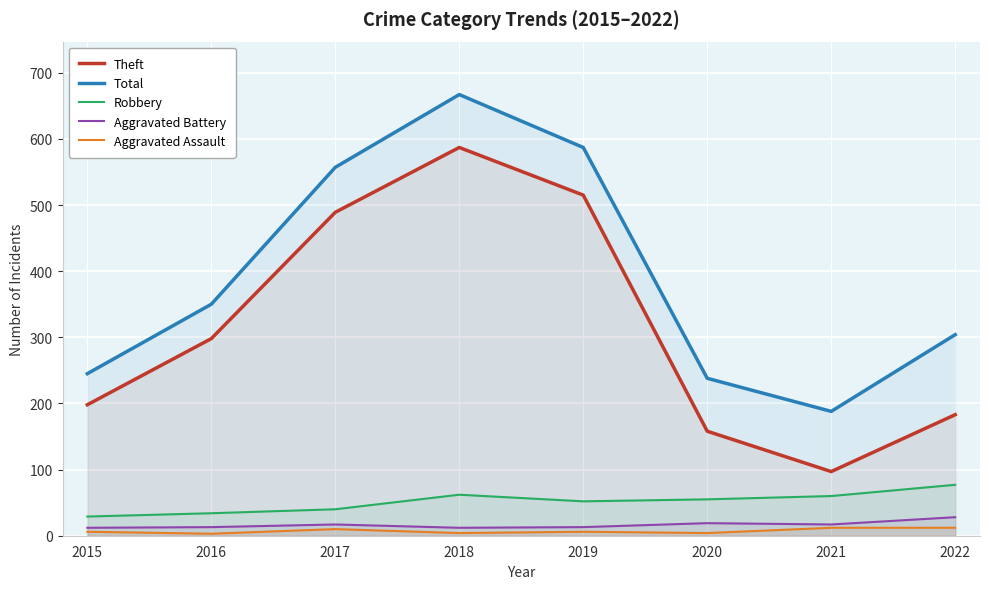

What is the difference between the second highest and second lowest values in the Total series?

349